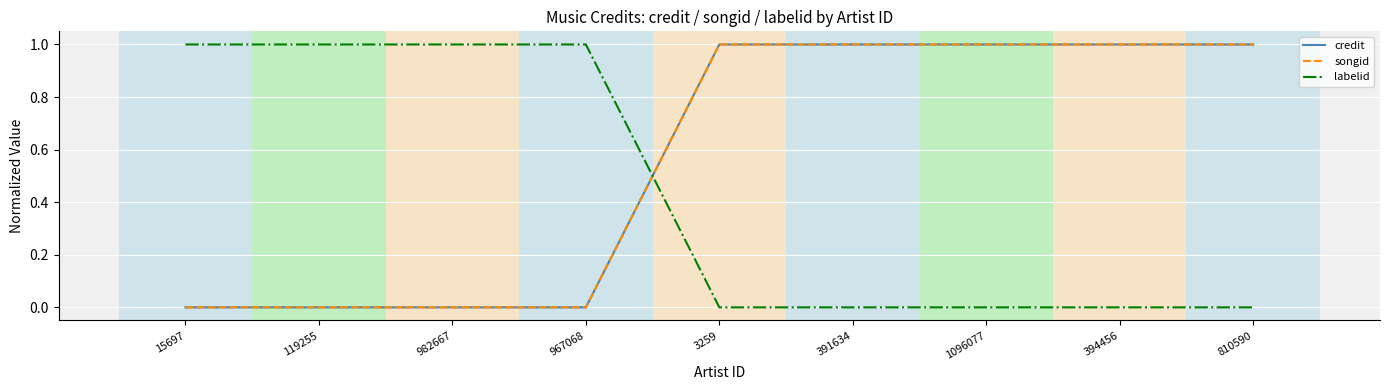

Which series has the largest total across all categories?

credit